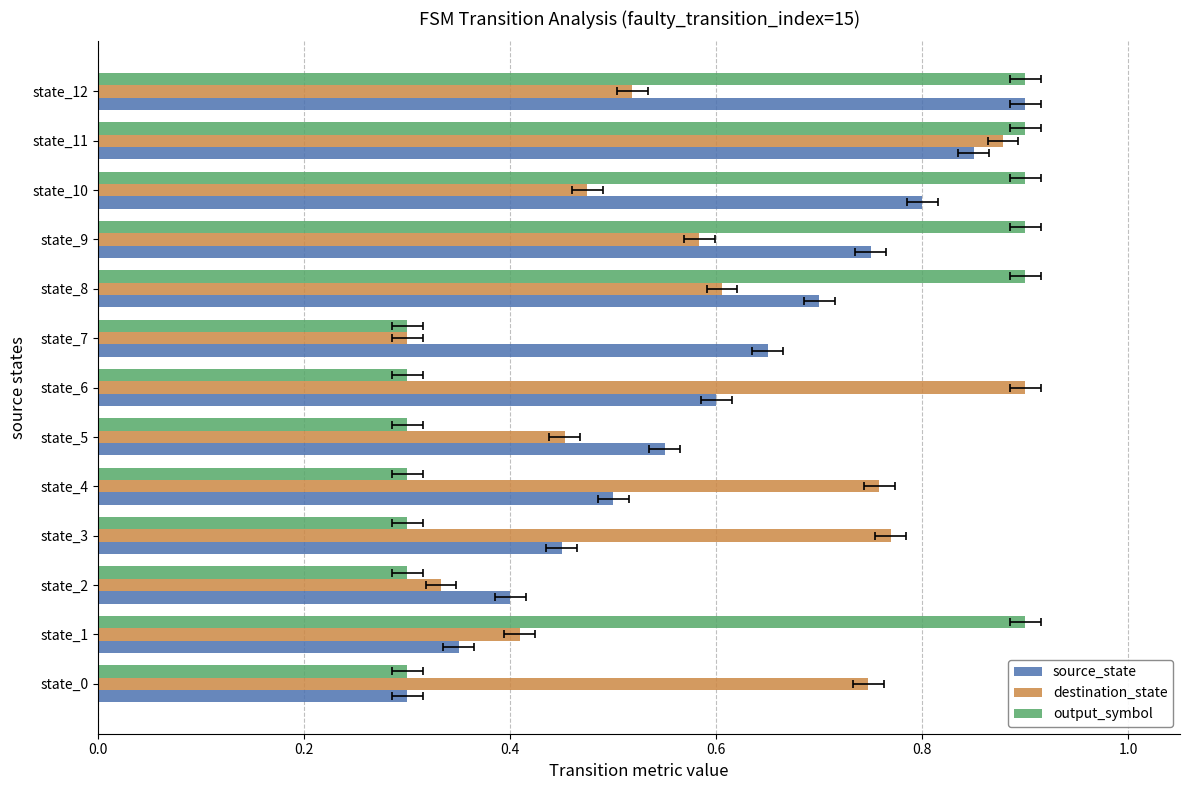

True or false: destination_state has a value of 0.8 at state_3.

True